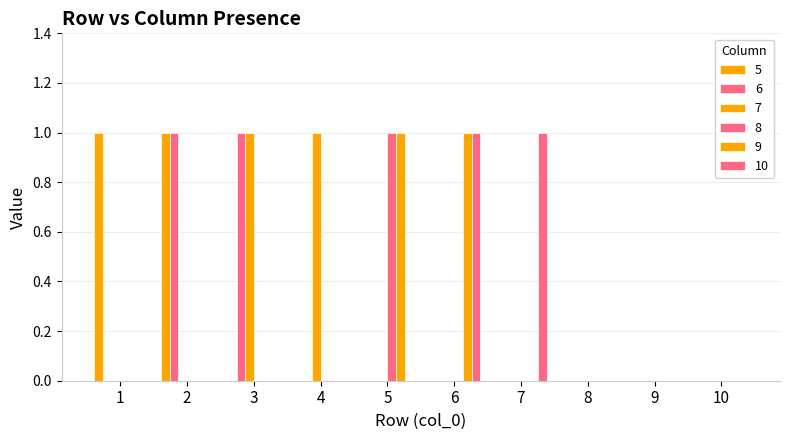

How many groups of bars are there?

10